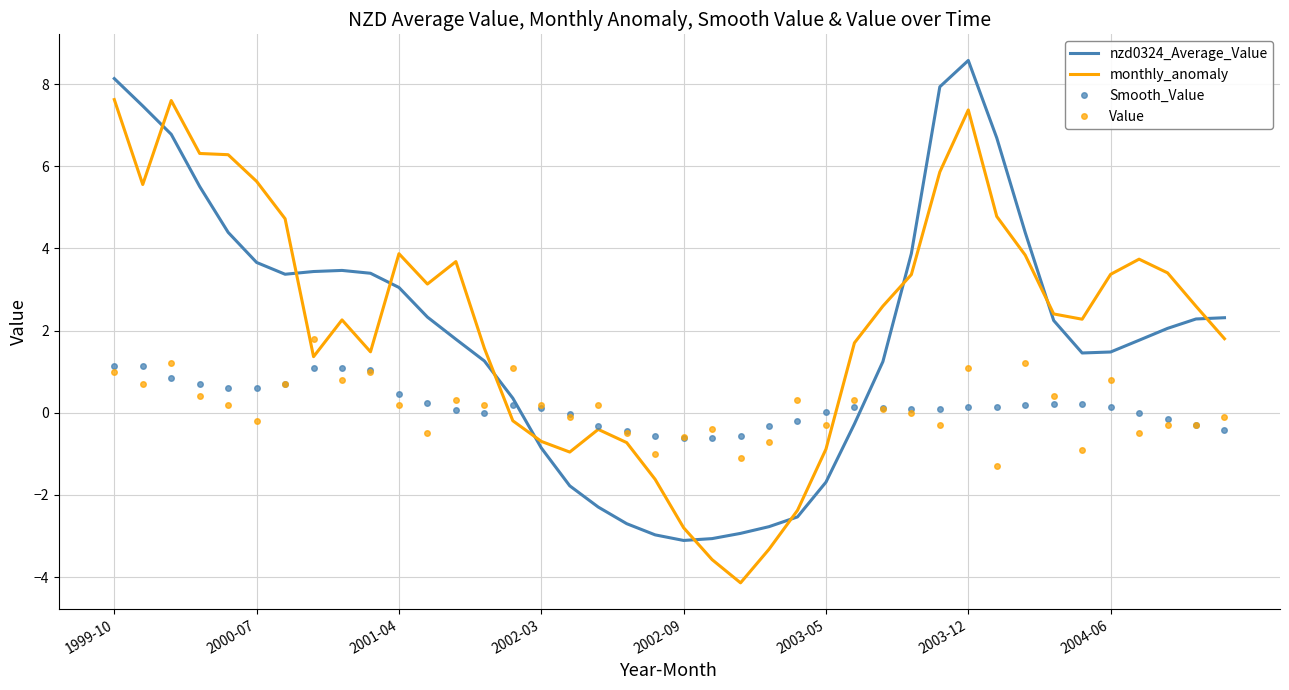

After their last crossing, which series has the higher values: nzd0324_Average_Value or Smooth_Value?

nzd0324_Average_Value